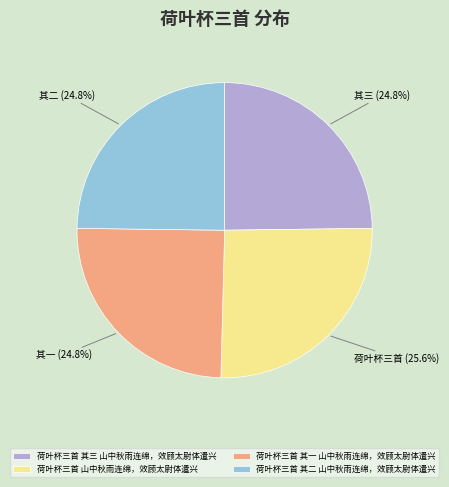

Between 荷叶杯三首 其三 山中秋雨连绵，效顾太尉体遣兴 and 荷叶杯三首 山中秋雨连绵，效顾太尉体遣兴, which is larger?

荷叶杯三首 山中秋雨连绵，效顾太尉体遣兴